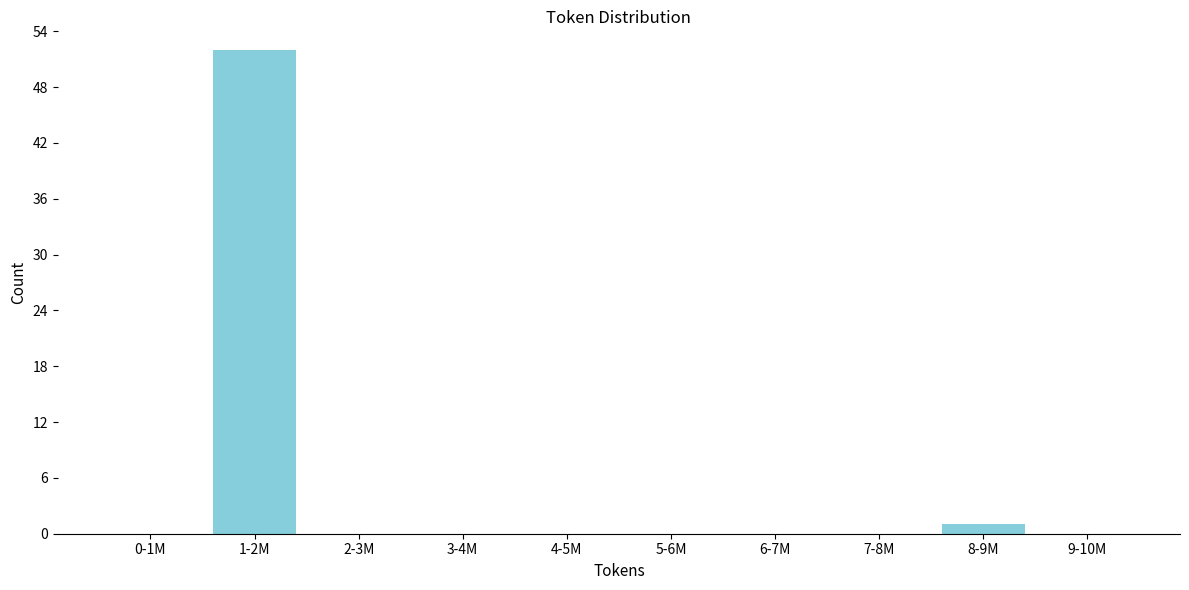

Reading left to right, extract all data points from this chart.

0-1M=0	1-2M=52	2-3M=0	3-4M=0	4-5M=0	5-6M=0	6-7M=0	7-8M=0	8-9M=1	9-10M=0